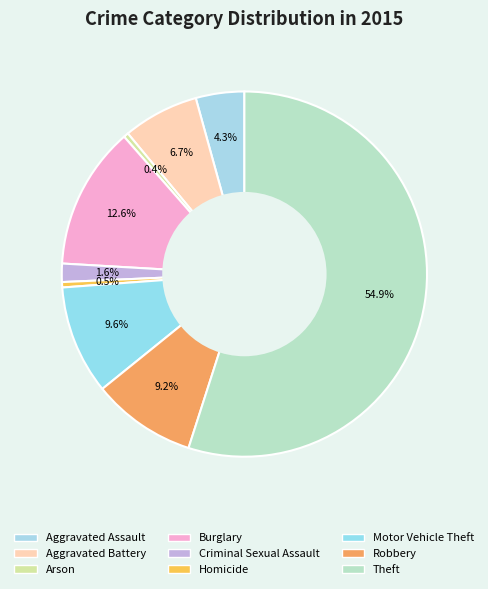

What is the total percentage of Theft and Criminal Sexual Assault?

56.6%